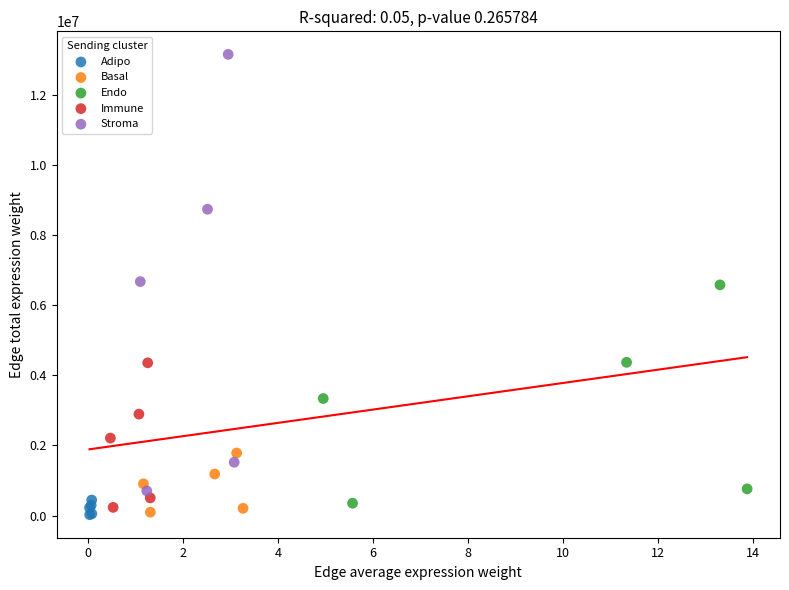

Which series contains the highest Y value?

Stroma